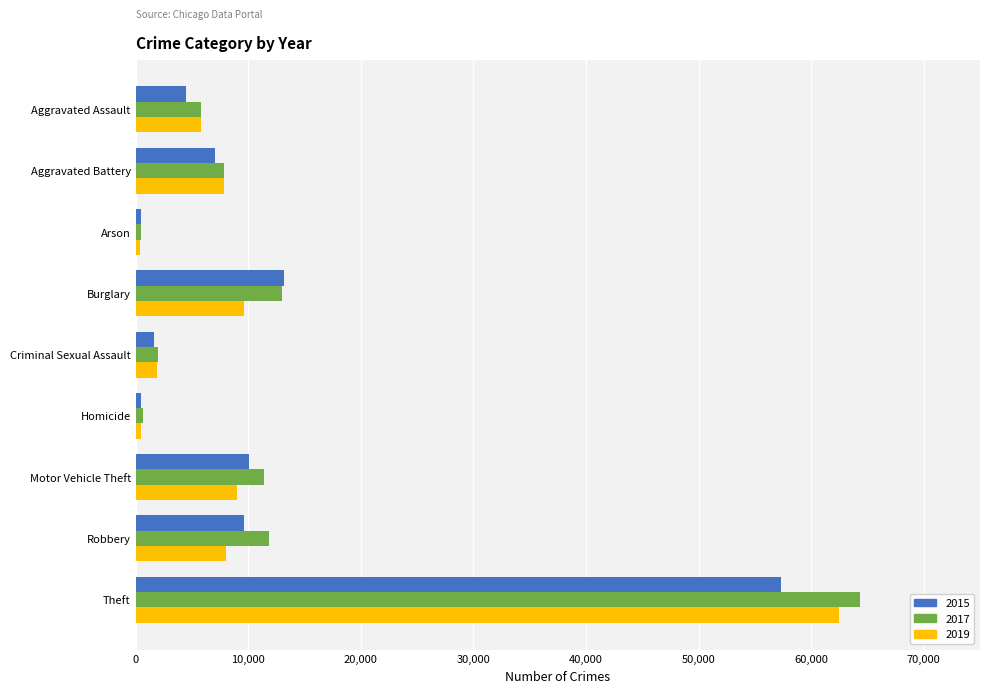

Is the value of 2015 at Criminal Sexual Assault greater than the value of 2017 at Aggravated Assault?

No